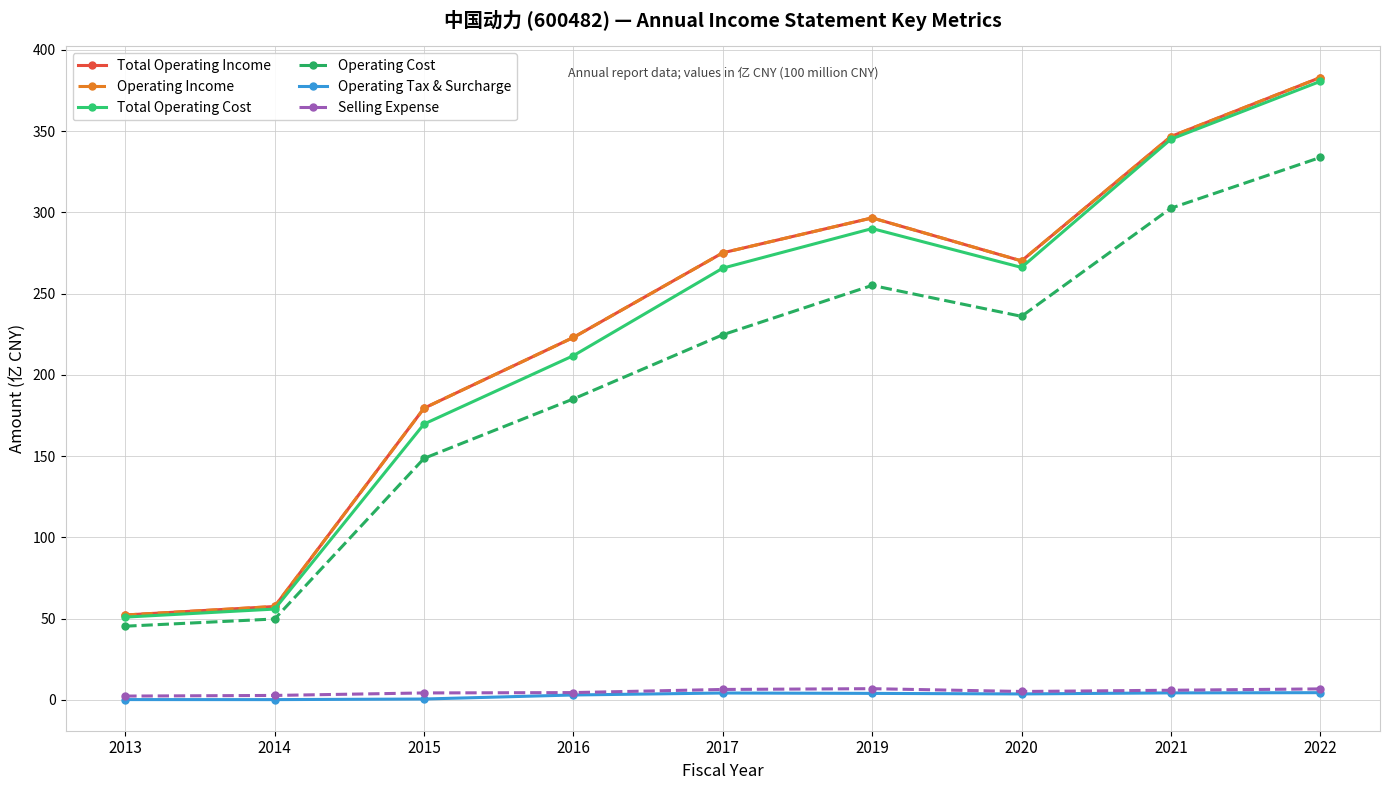

Does the chart have visible grid lines?

Yes